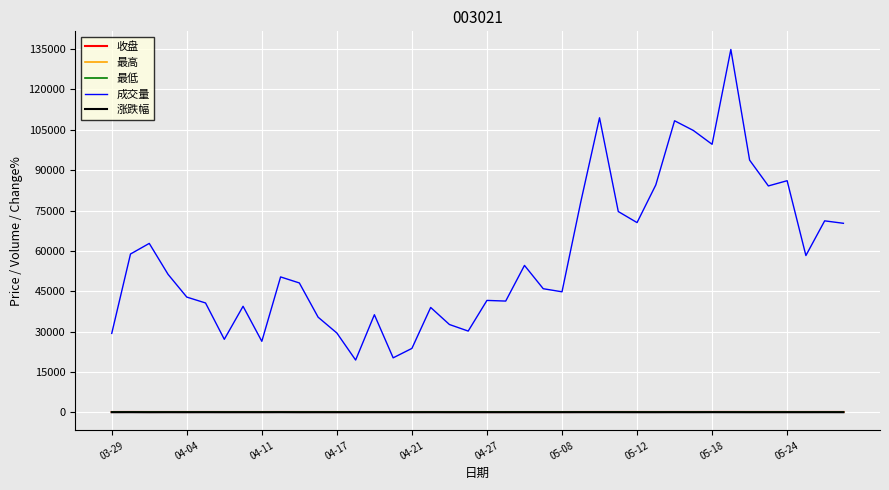

What is the sum of all 最高 values?

3368.5